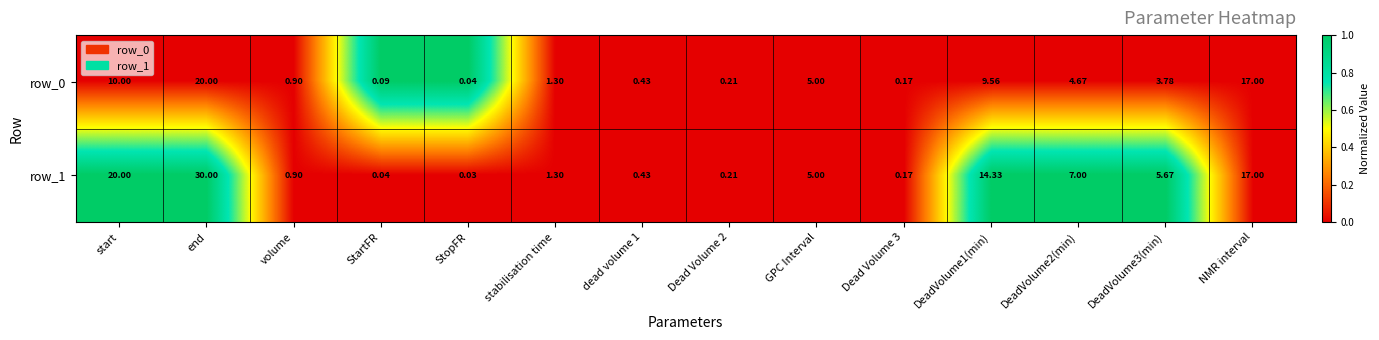

At which category is the sum across all series the highest?

end